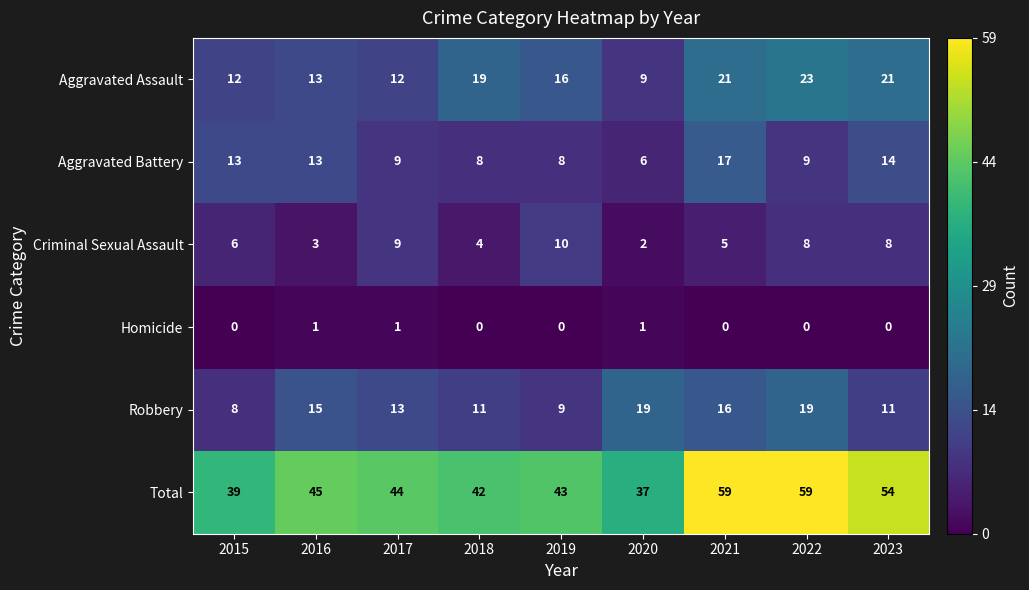

What is the total value across all series at 2018?

84